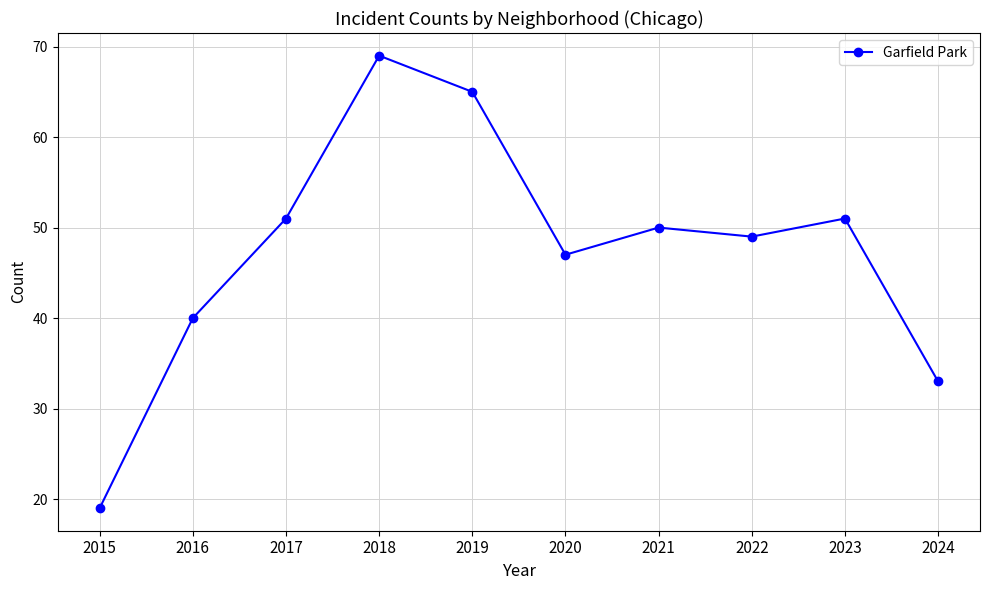

What is the ratio of the value at 2022 to the value at 2023?

1.0